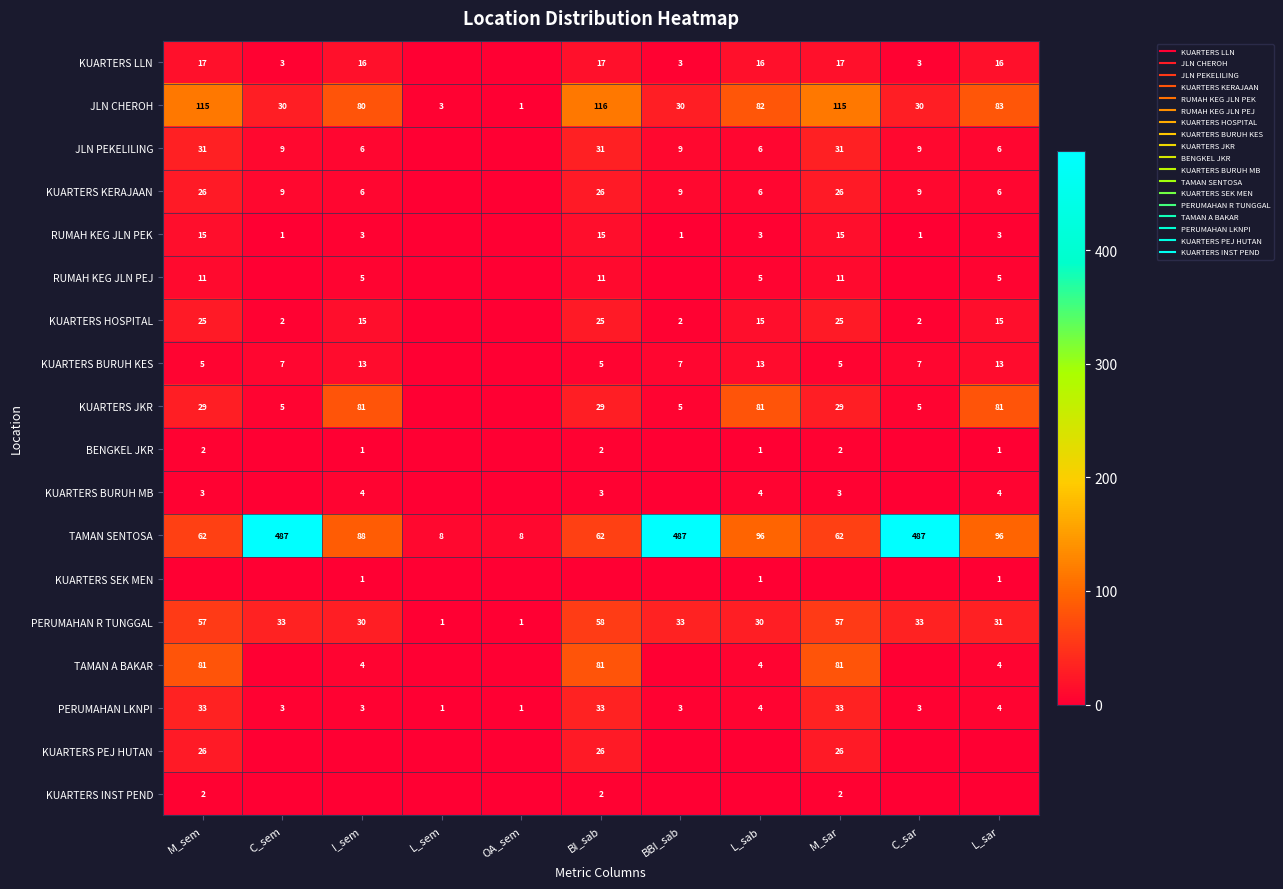

Rank the series at I_sem from lowest to highest value.

KUARTERS PEJ HUTAN, KUARTERS INST PEND, BENGKEL JKR, KUARTERS SEK MEN, RUMAH KEG JLN PEK, PERUMAHAN LKNPI, KUARTERS BURUH MB, TAMAN A BAKAR, RUMAH KEG JLN PEJ, JLN PEKELILING, KUARTERS KERAJAAN, KUARTERS BURUH KES, KUARTERS HOSPITAL, KUARTERS LLN, PERUMAHAN R TUNGGAL, JLN CHEROH, KUARTERS JKR, TAMAN SENTOSA